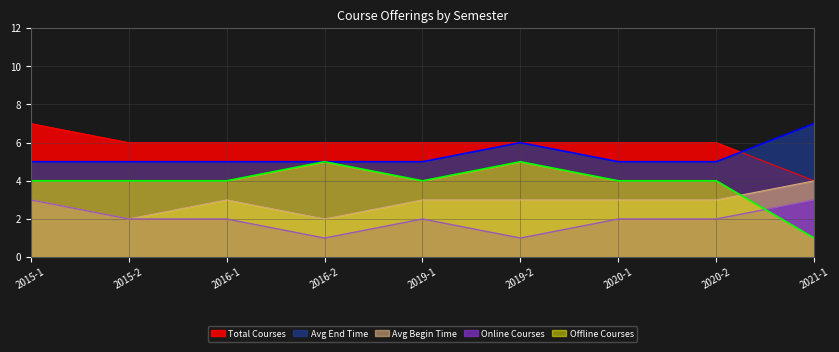

What is the lowest value of the Avg Begin Time series?

2